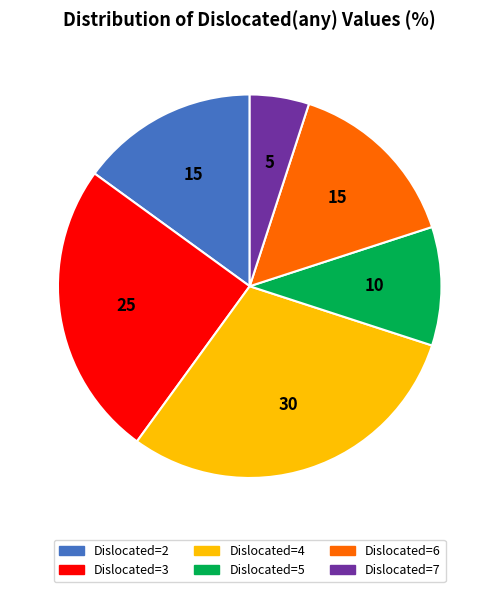

Is there a majority slice in this chart?

No